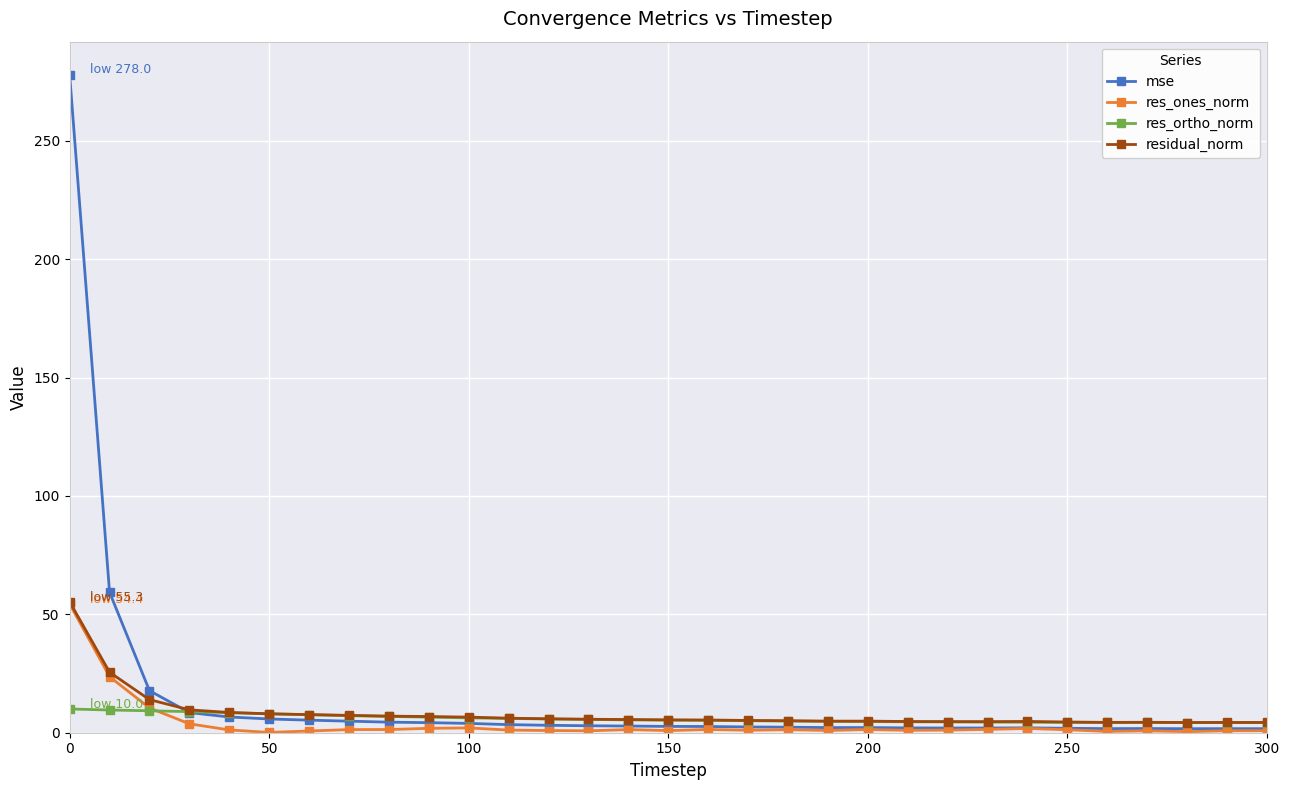

True or false: res_ortho_norm has more than 0 points higher than both neighbors.

True